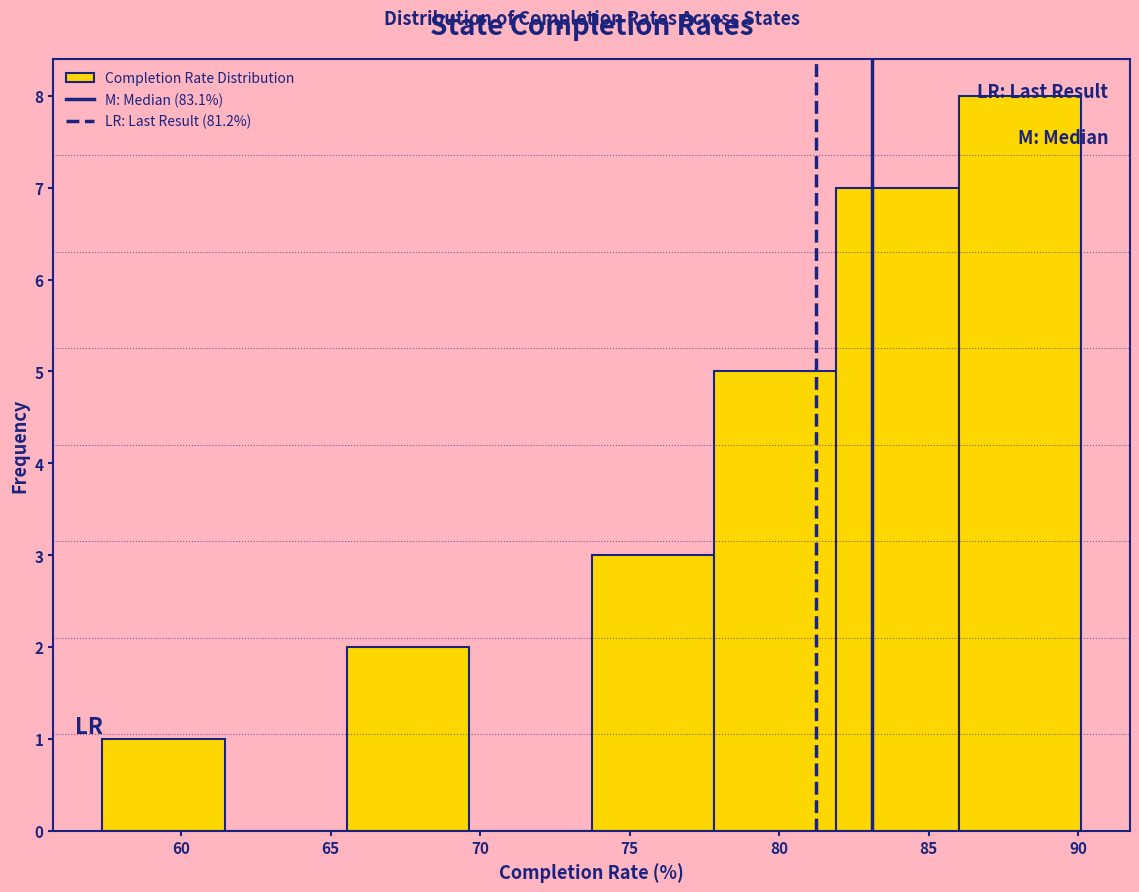

Over which range of the x-axis is the bar tallest?

86.0 to 90.0